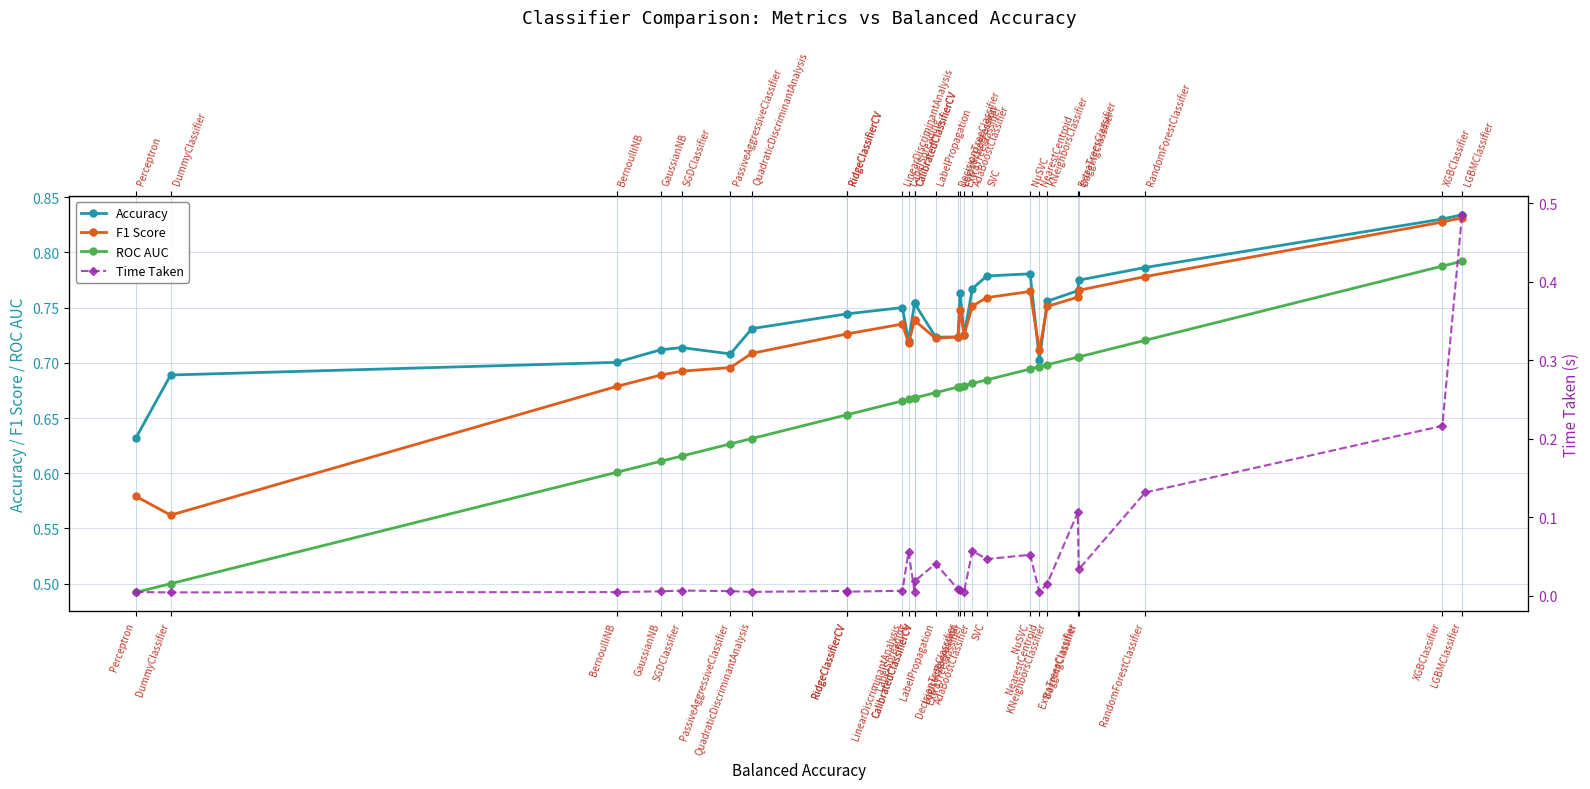

Which series has the largest range (max minus min)?

Time Taken